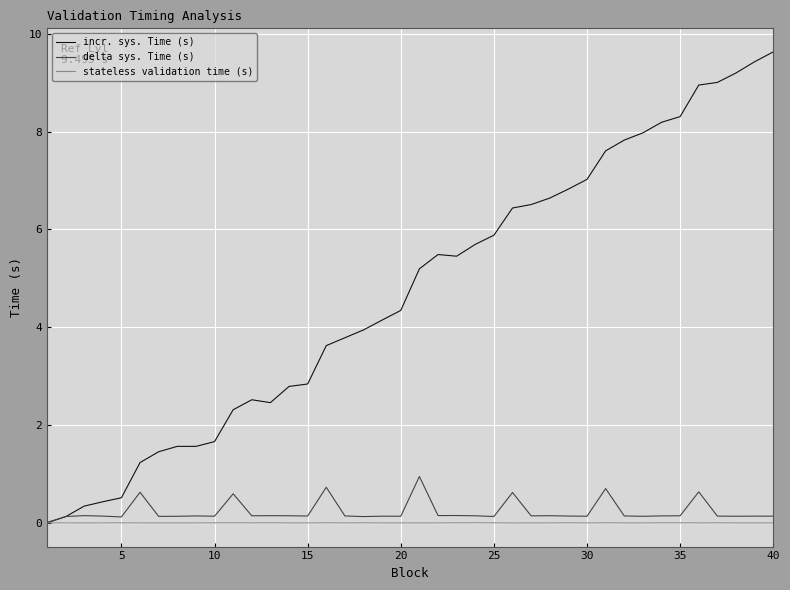

Reading right to left, list all the values displayed in this chart.

incr. sys. Time (s): 9.6	9.4	9.2	9.0	9.0	8.3	8.2	8.0	7.8	7.6	7.0	6.8	6.6	6.5	6.4	5.9	5.7	5.5	5.5	5.2	4.3	4.1	3.9	3.8	3.6	2.8	2.8	2.5	2.5	2.3	1.7	1.6	1.6	1.5	1.2	0.5	0.4	0.3	0.1	0.0
delta sys. Time (s): 0.1	0.1	0.1	0.1	0.6	0.2	0.1	0.1	0.1	0.7	0.1	0.1	0.2	0.1	0.6	0.1	0.1	0.2	0.2	1.0	0.1	0.1	0.1	0.1	0.7	0.1	0.2	0.2	0.2	0.6	0.1	0.1	0.1	0.1	0.6	0.1	0.1	0.2	0.1	0.0
stateless validation time (s): 0.0	0.0	0.0	0.0	0.0	0.0	0.0	0.0	0.0	0.0	0.0	0.0	0.0	0.0	0.0	0.0	0.0	0.0	0.0	0.0	0.0	0.0	0.0	0.0	0.0	0.0	0.0	0.0	0.0	0.0	0.0	0.0	0.0	0.0	0.0	0.0	0.0	0.0	0.0	0.0